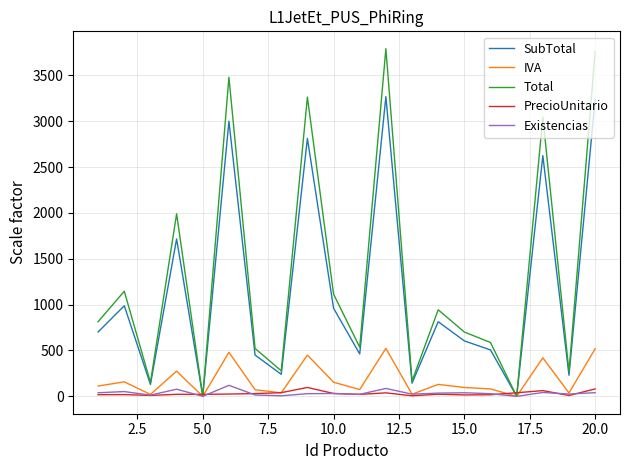

What is the difference between the maximum and minimum values in the IVA series?

522.9